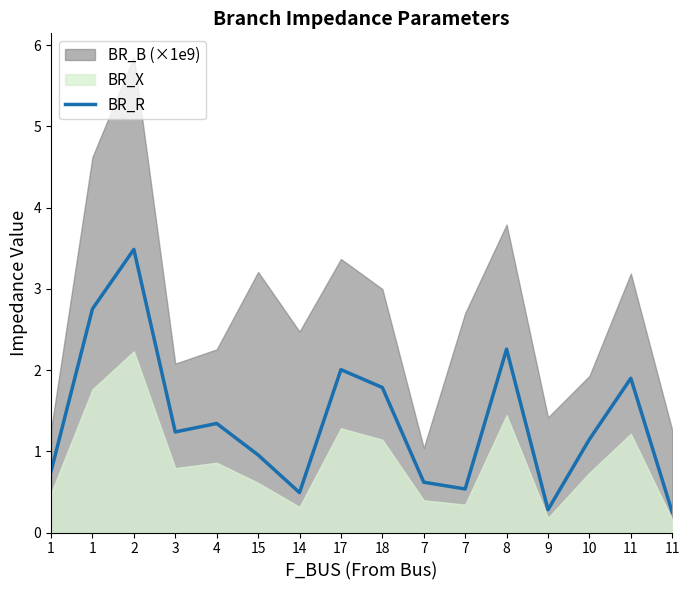

Read the value at 8.

2.3